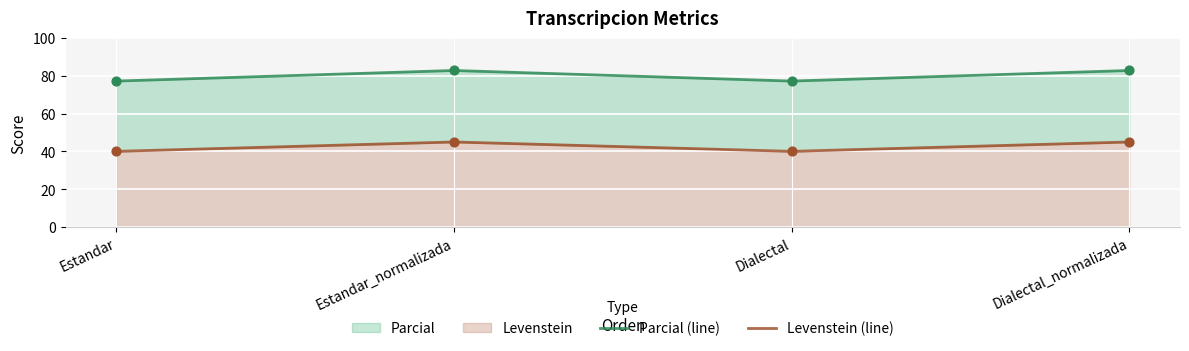

At which category is the sum across all series the highest?

Estandar_normalizada